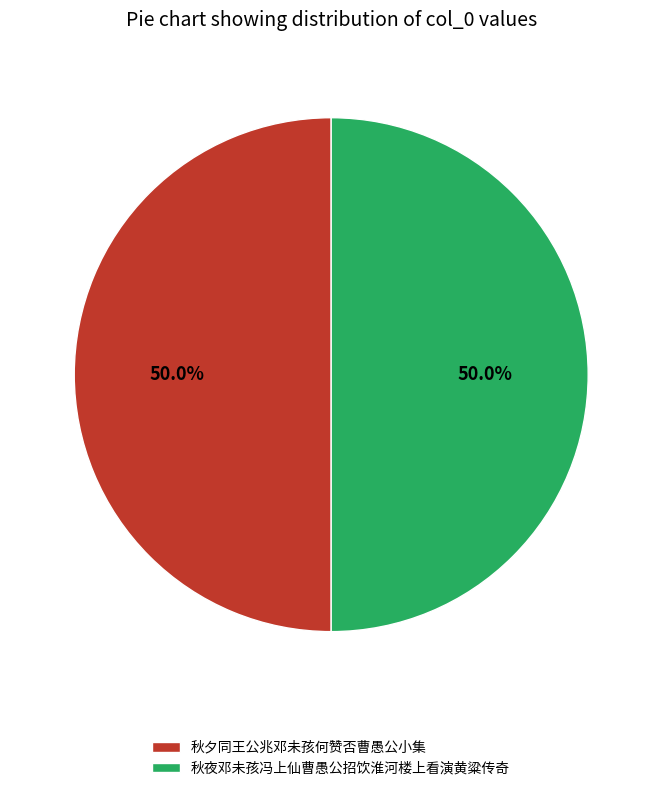

Is the sum of 秋夜邓未孩冯上仙曹愚公招饮淮河楼上看演黄粱传奇 and 秋夕同王公兆邓未孩何赞否曹愚公小集 greater than half?

Yes